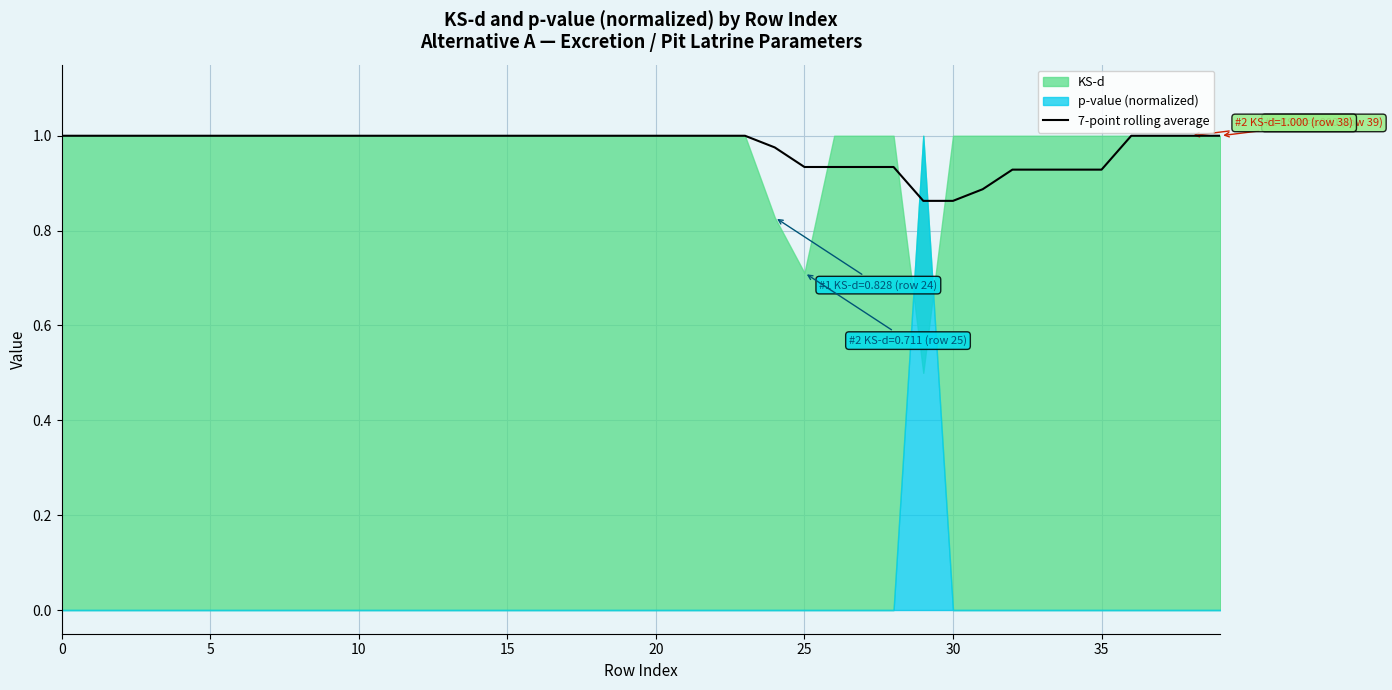

Which has a higher value, 29 or 11?

11